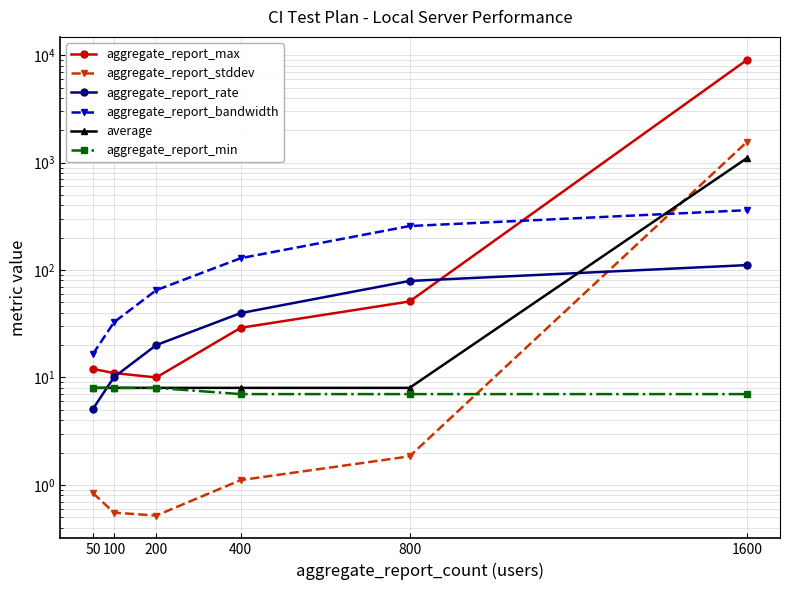

What is the minimum value shown in the chart?

0.5